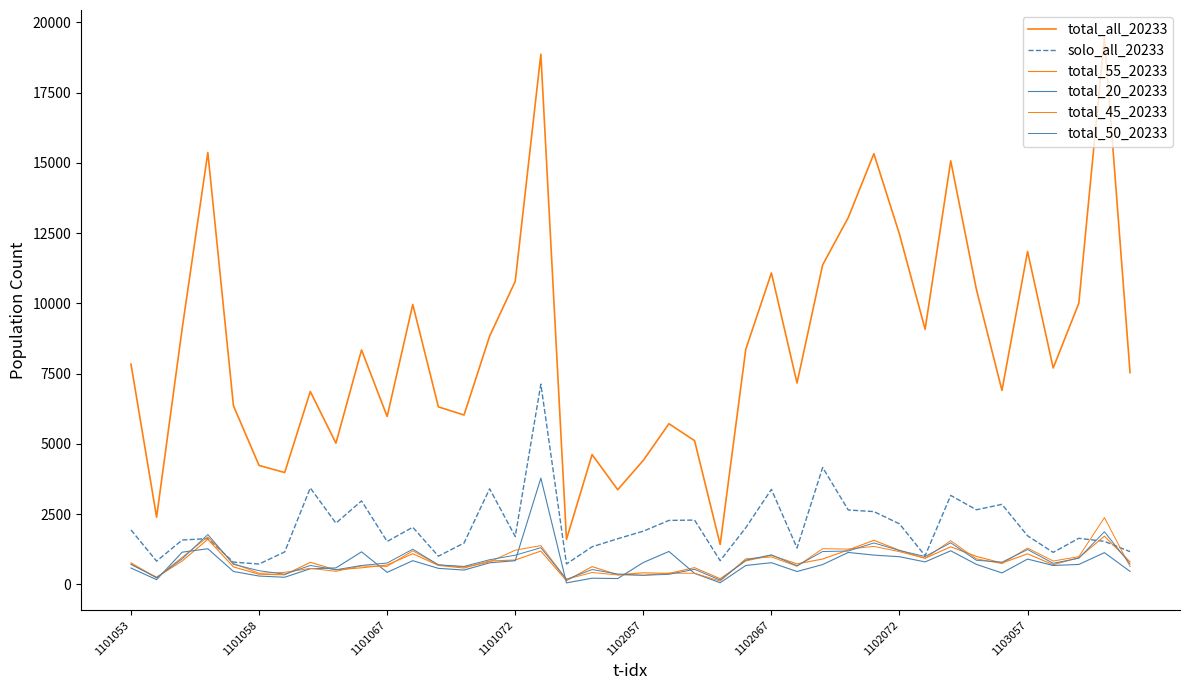

Does the chart have visible grid lines?

No